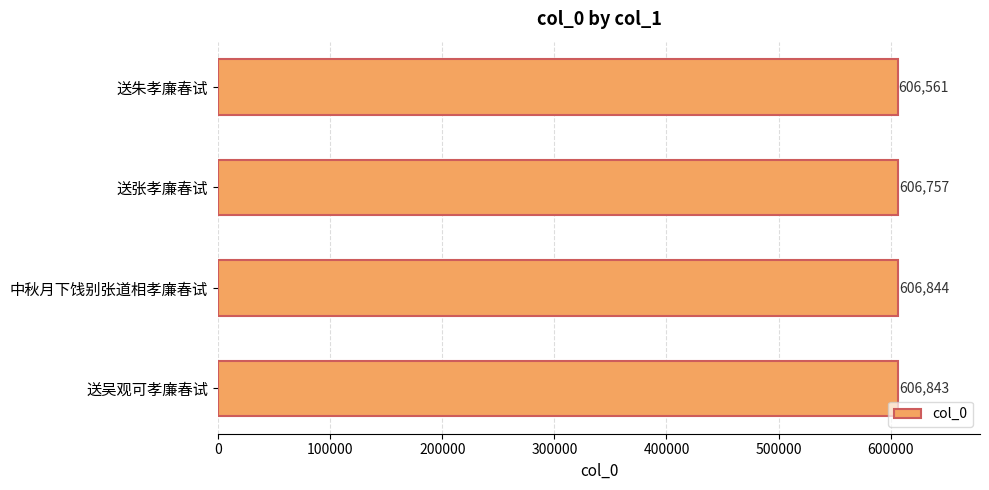

What is the change in value from 送张孝廉春试 to 送吴观可孝廉春试?

+86